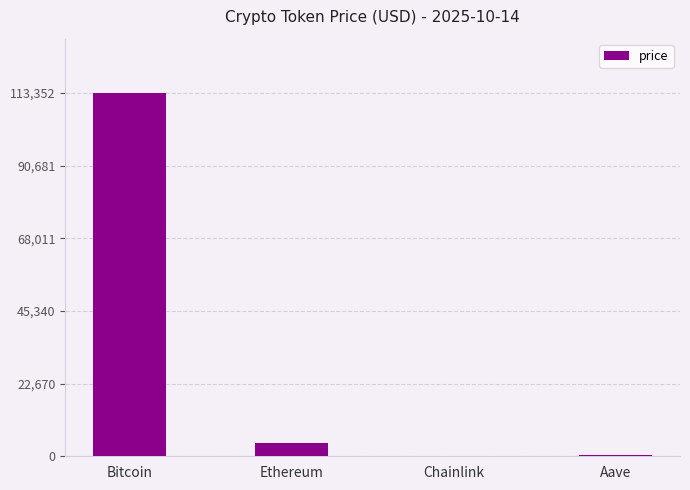

Are the bars grouped side by side (vs. stacked)?

No